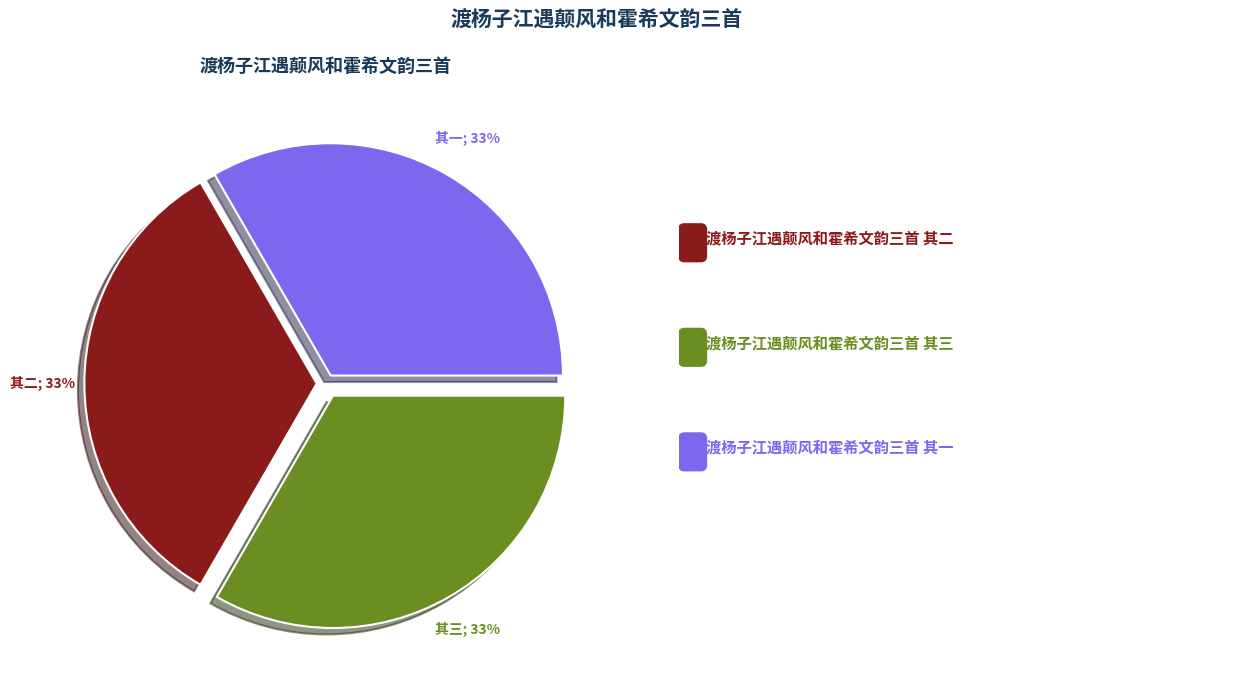

Is 渡杨子江遇颠风和霍希文韵三首 其一 the majority of the pie?

No